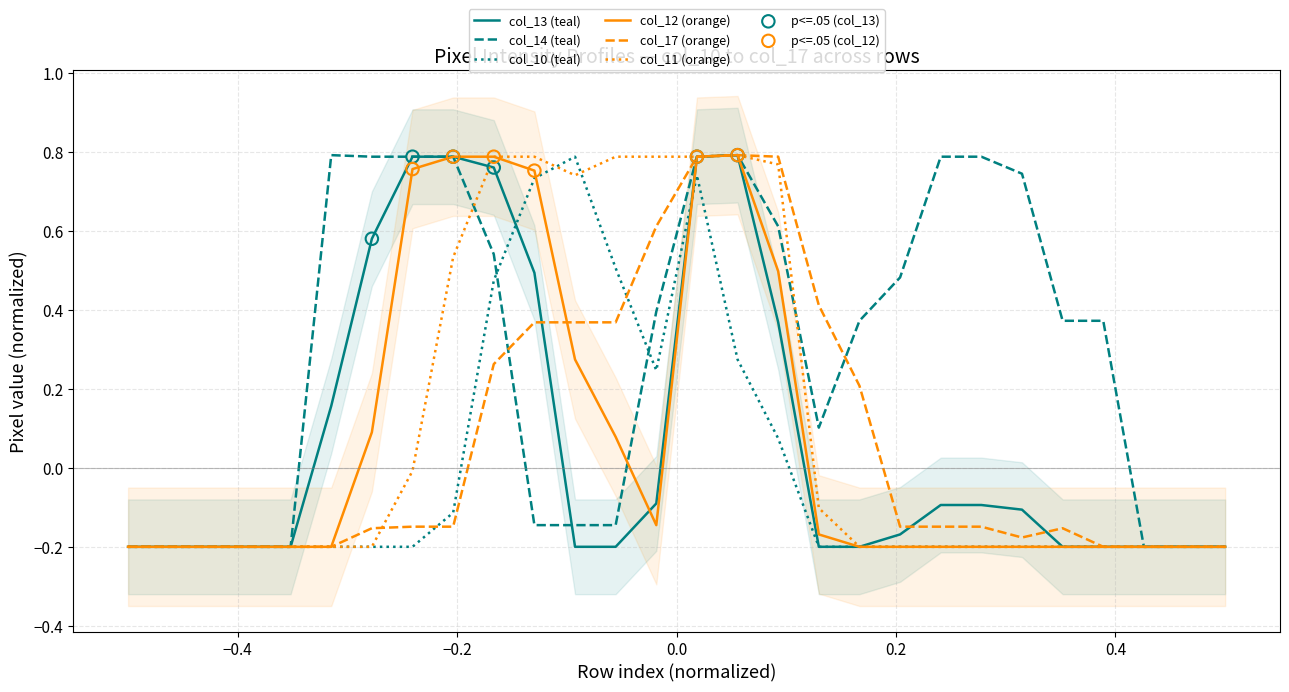

Which series reaches the maximum Y coordinate?

col_13